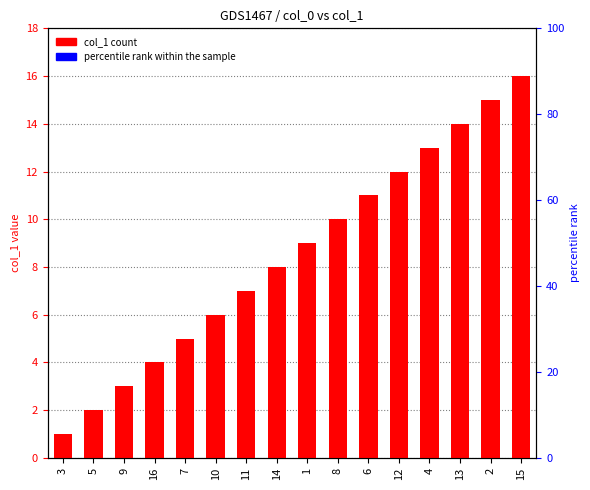

Between 15 and 10, which is larger?

15